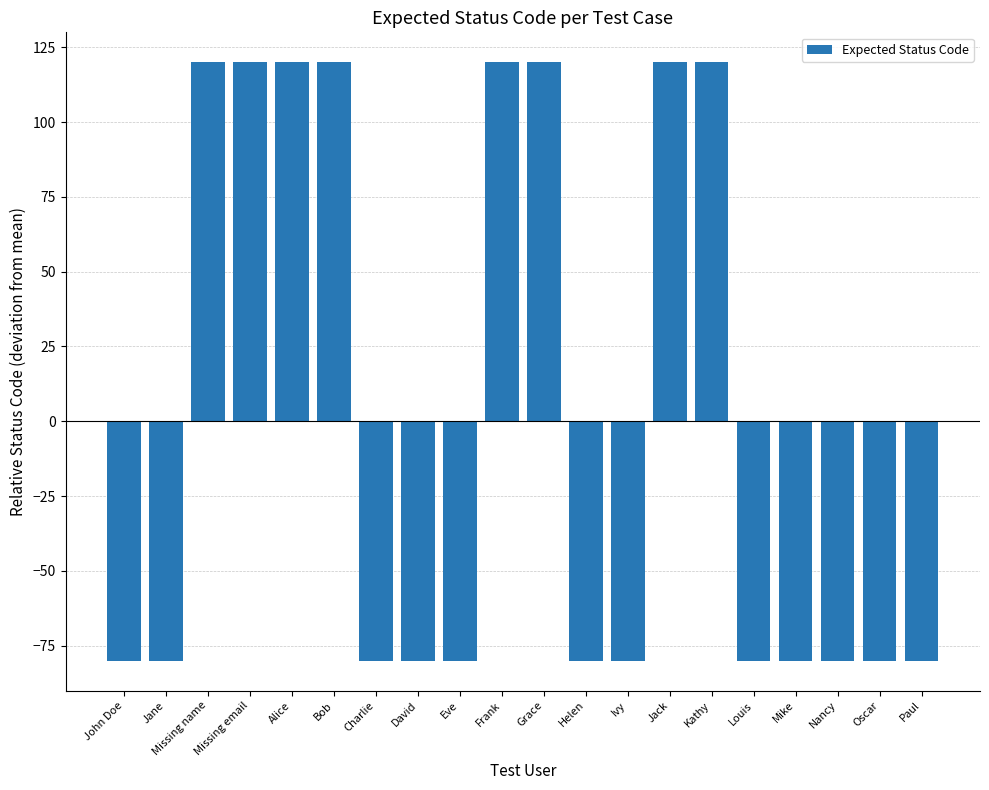

True or false: the data shows -122 at Jane.

False